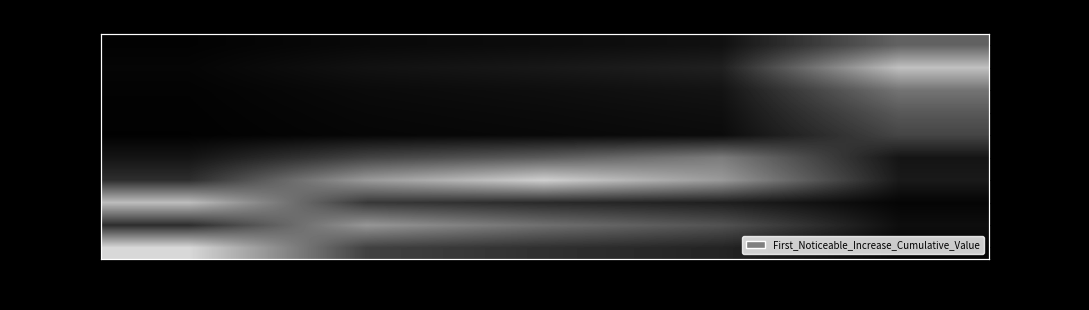

List the series in order of their peak value, lowest first.

signal segment 5, signal segment 4, signal segment 1, signal segment 3, signal segment 6, signal segment 9, signal segment 8, signal segment 2, signal segment 7, signal segment 10